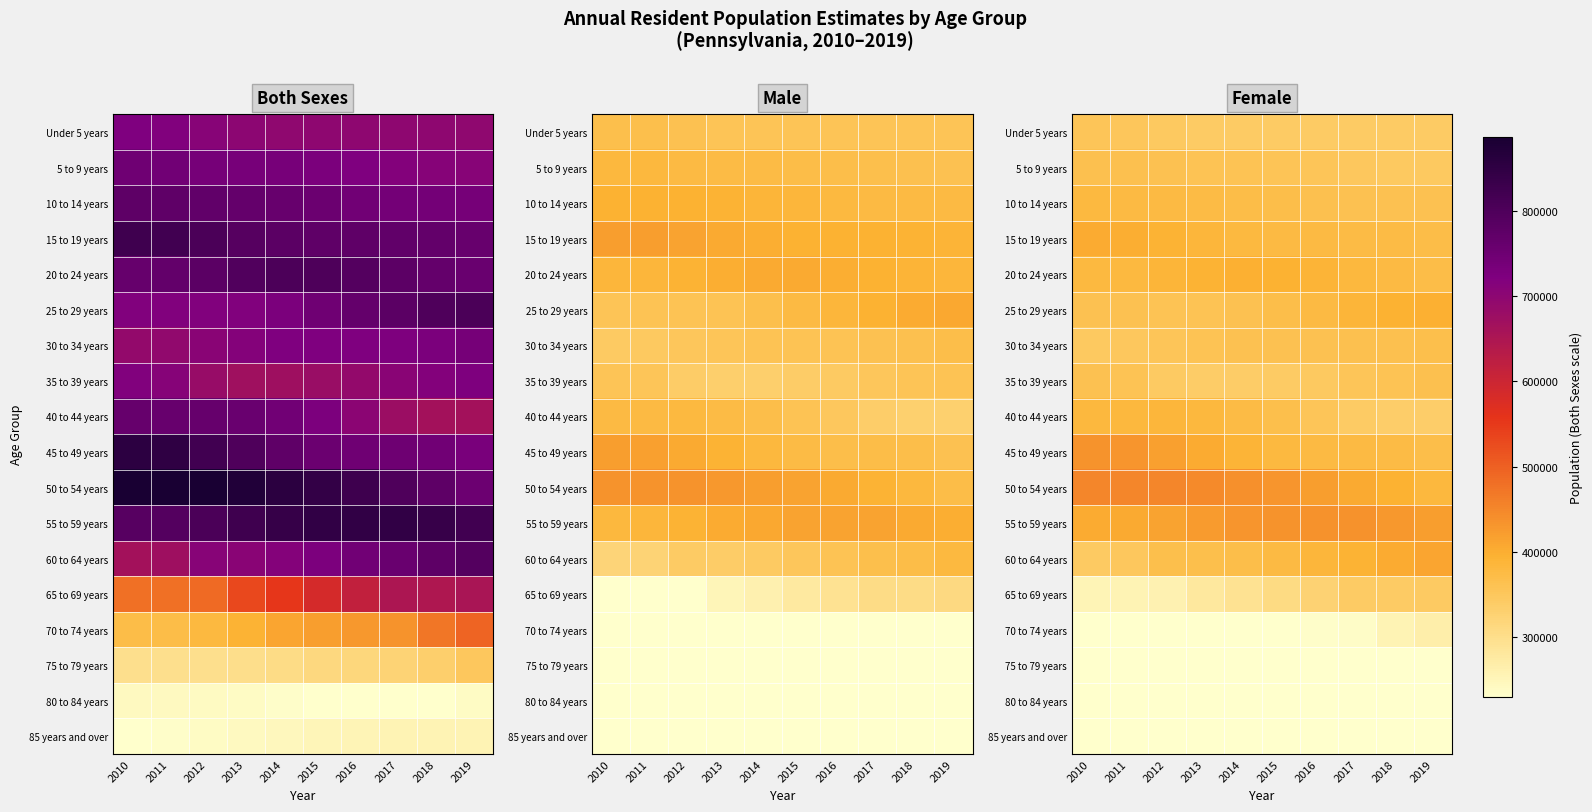

The 40 to 44 years series shows 591895 at 2011. True or false?

False